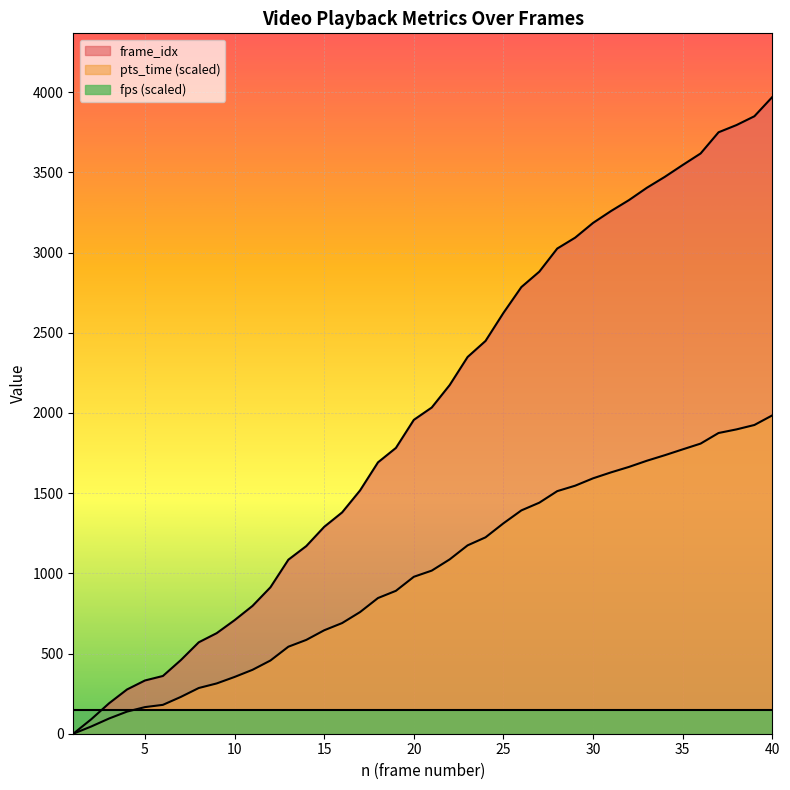

At which label is frame_idx closest to 1985?

20